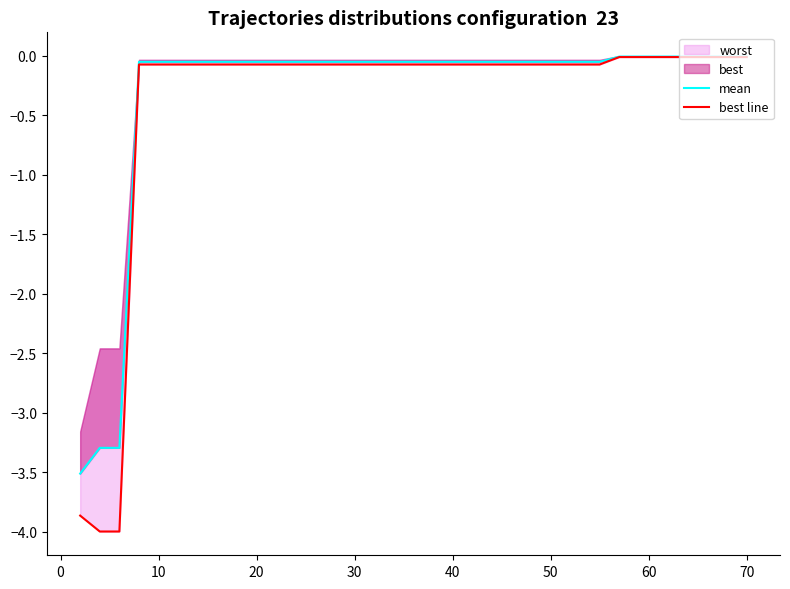

The best line series shows -0.1 at 20. True or false?

True